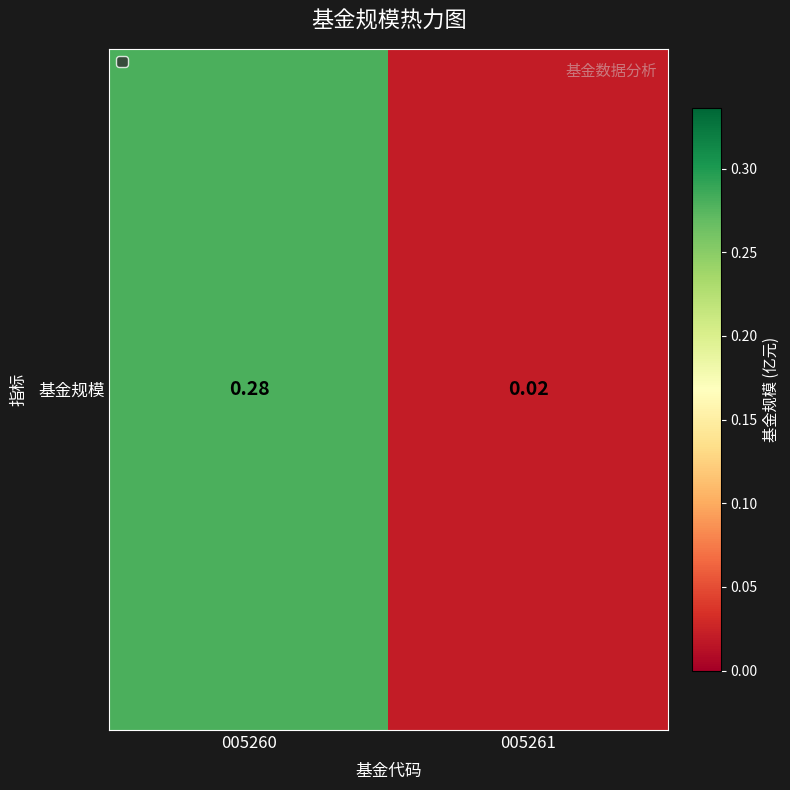

True or false: the data shows 0.0 at 005261.

True